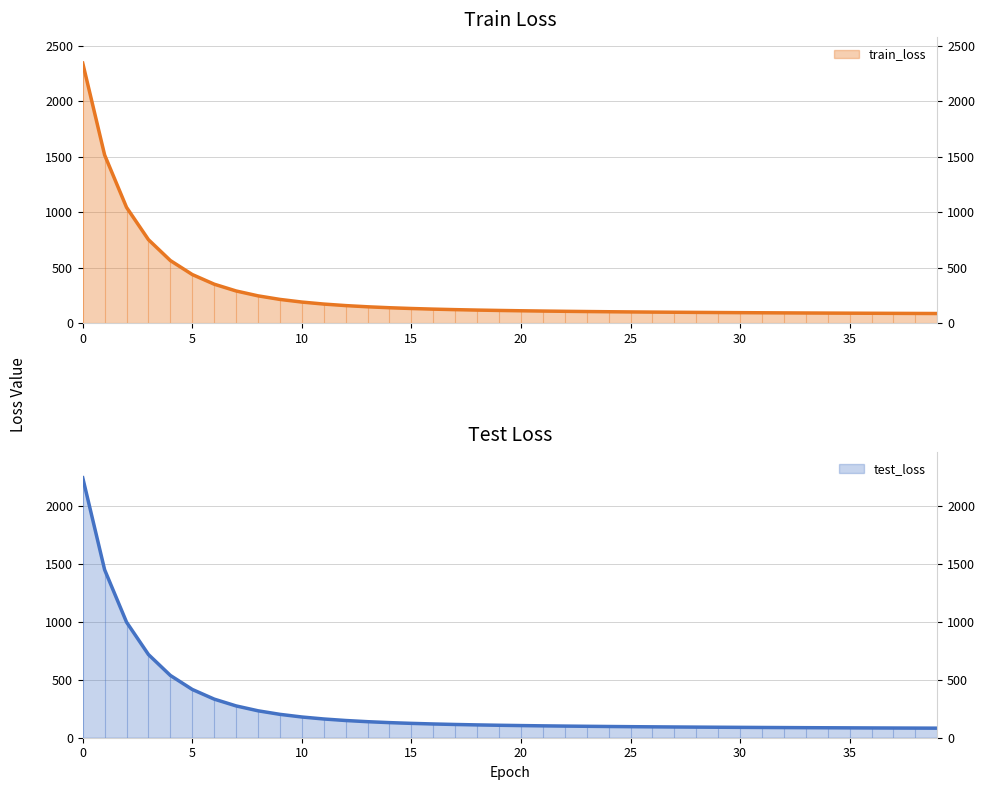

True or false: train_loss and test_loss intersect in this chart.

False